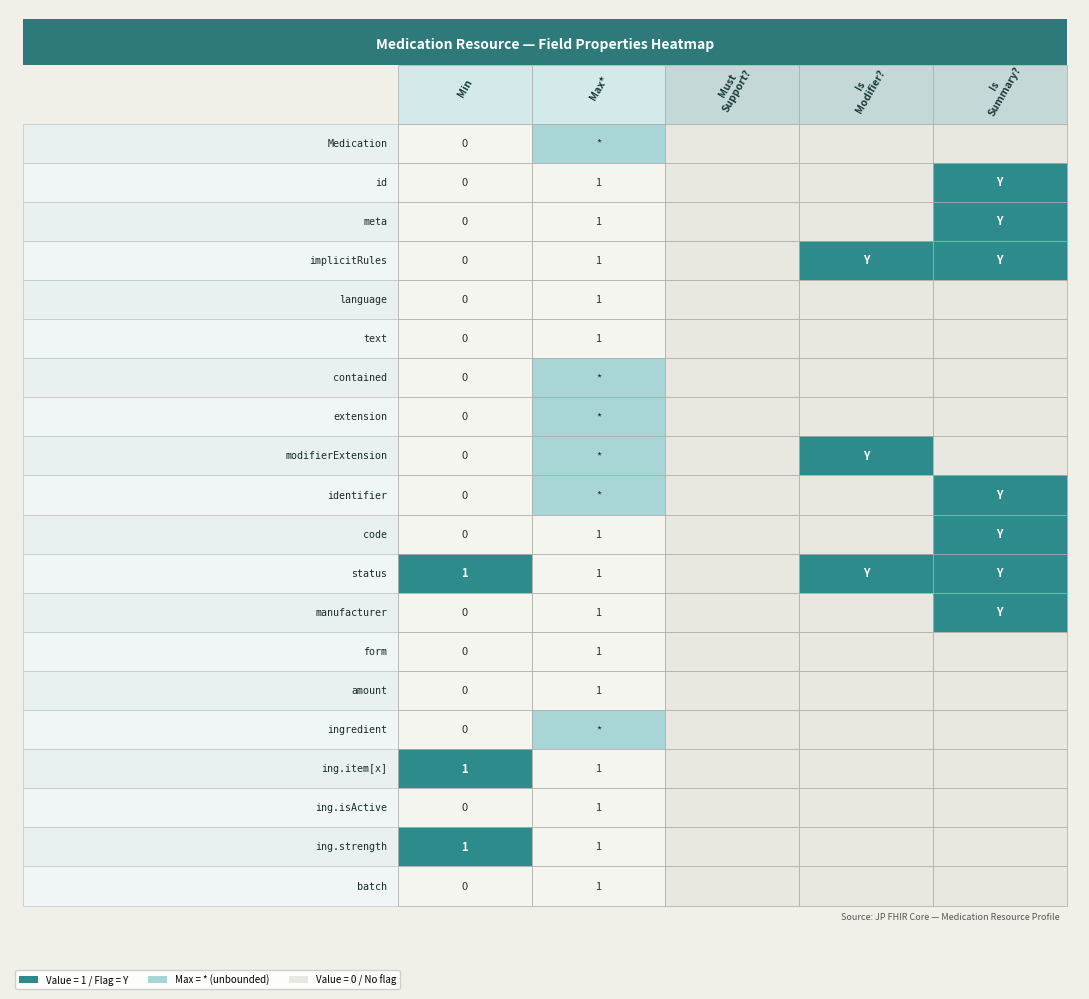

True or false: Medication.extension has a value of 0 at 0.

True